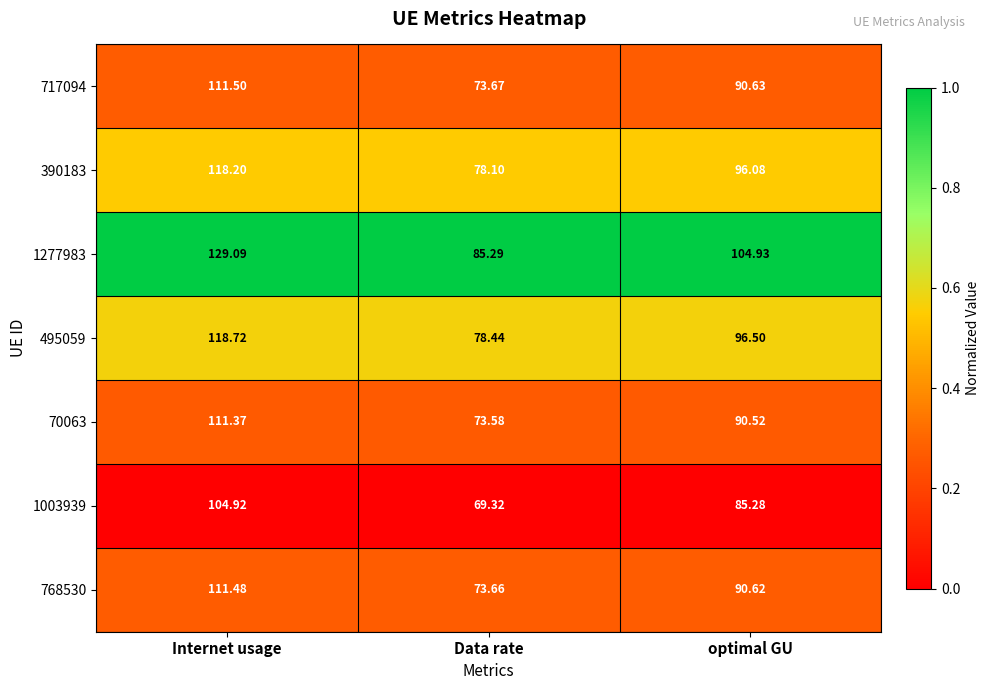

Which label corresponds to the smallest value in the chart?

Data rate